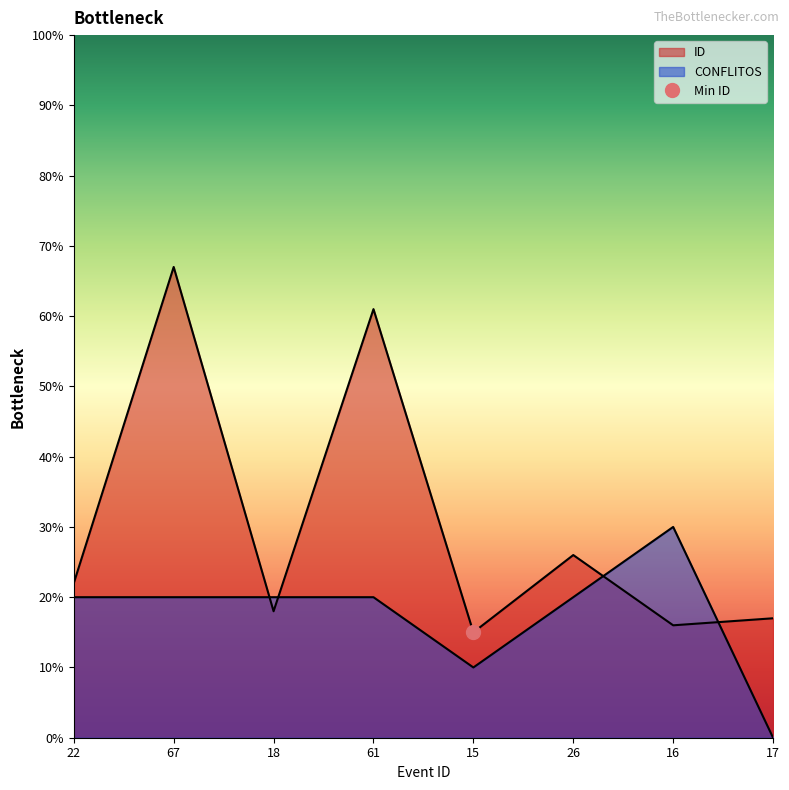

What are all the series names shown in the legend?

ID, CONFLITOS